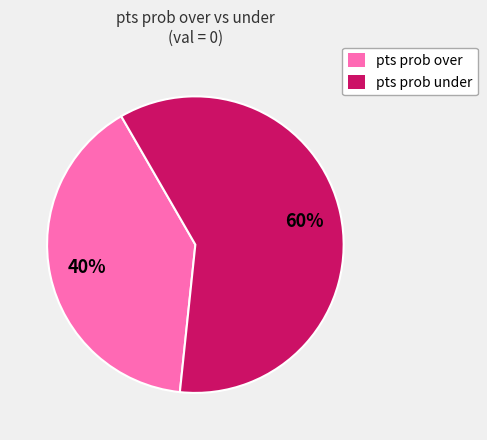

Do pts prob under and pts prob over together represent more than half of the pie?

Yes